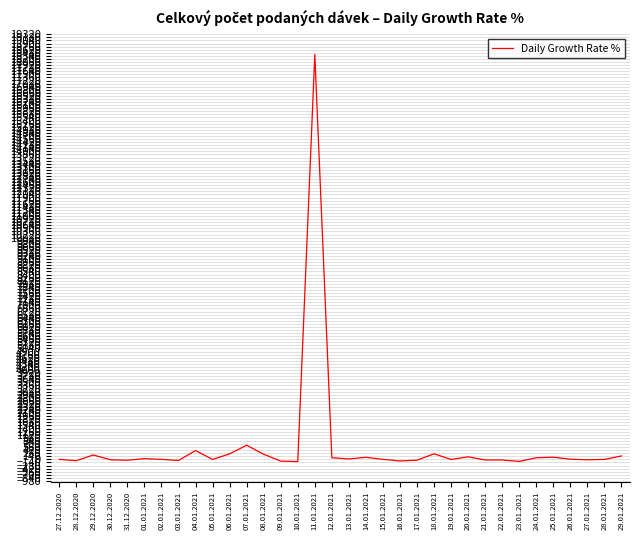

The chart shows a value of -79.4 at 09.01.2021. True or false?

True